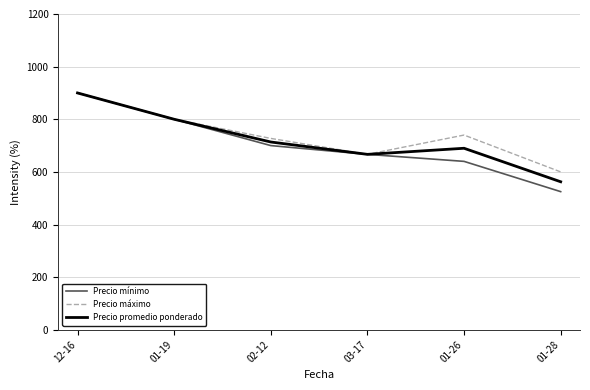

The value of Precio promedio ponderado at 02-12 is 356.0. True or false?

False